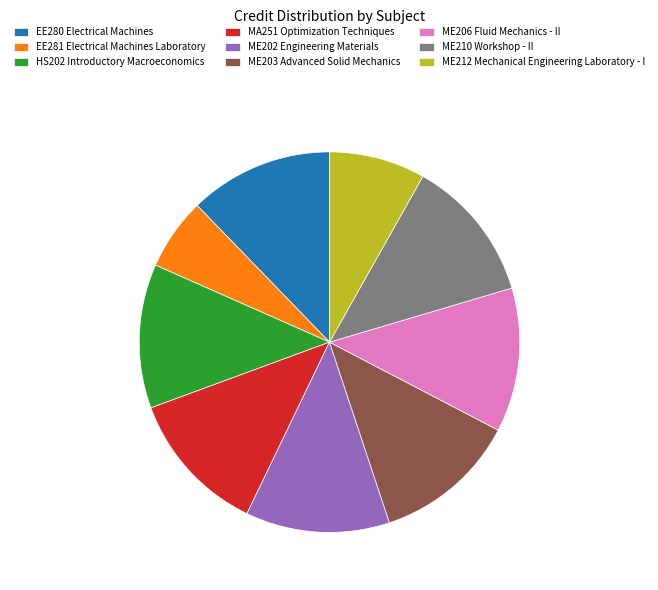

Is ME206 Fluid Mechanics - II the majority of the pie?

No